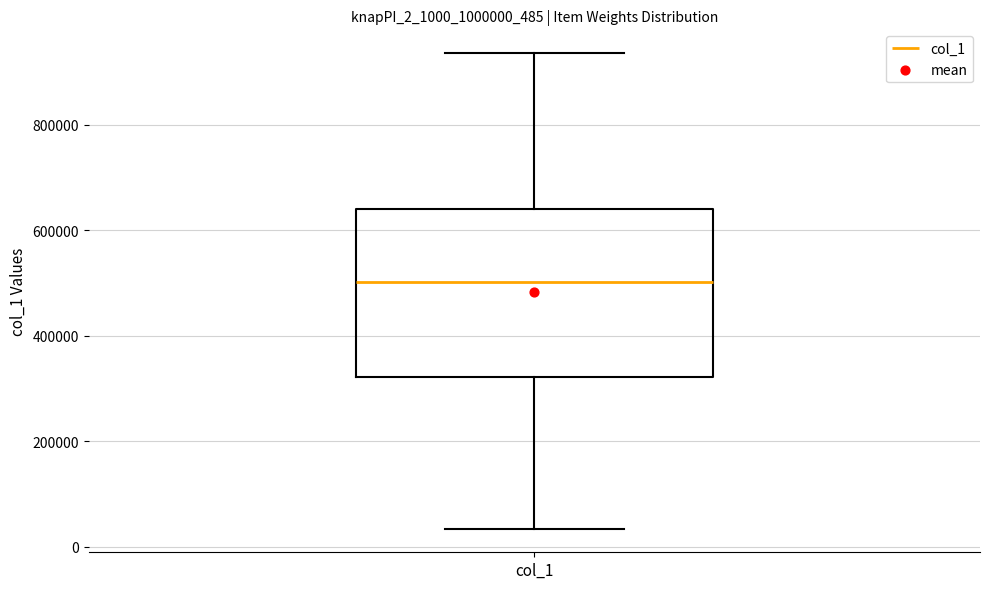

Where is the lower edge of the box for col_1 on the y-axis? The values are not printed on the chart, so give them approximately, as read against the axis.

320000